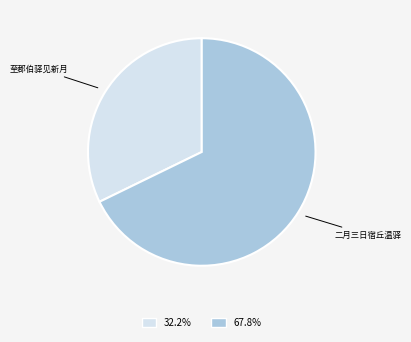

Does any single category account for the majority?

Yes